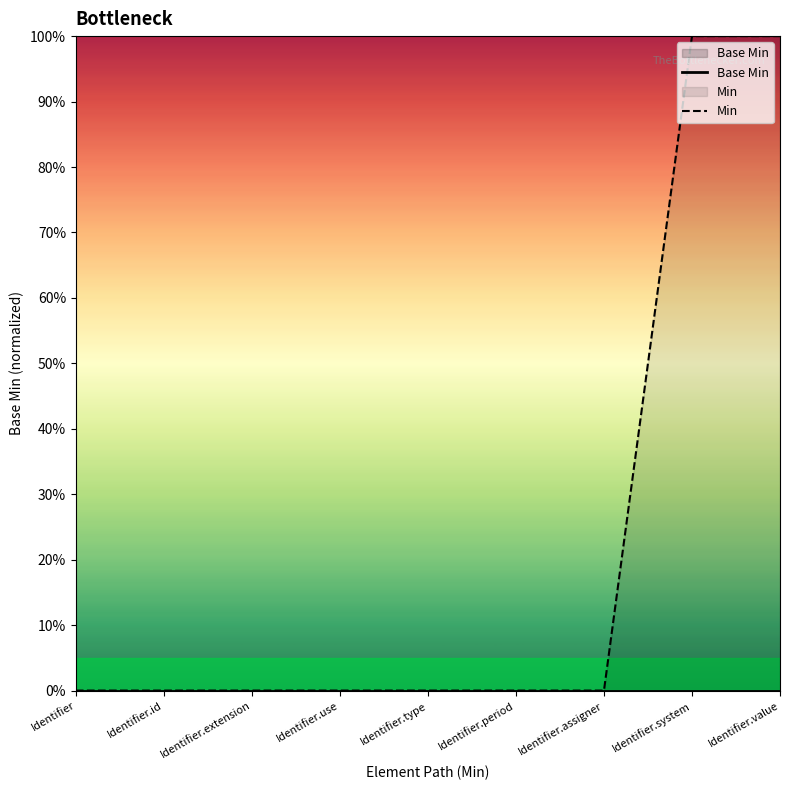

Is the value of Min at Identifier greater than the value of Base Min at Identifier.type?

No